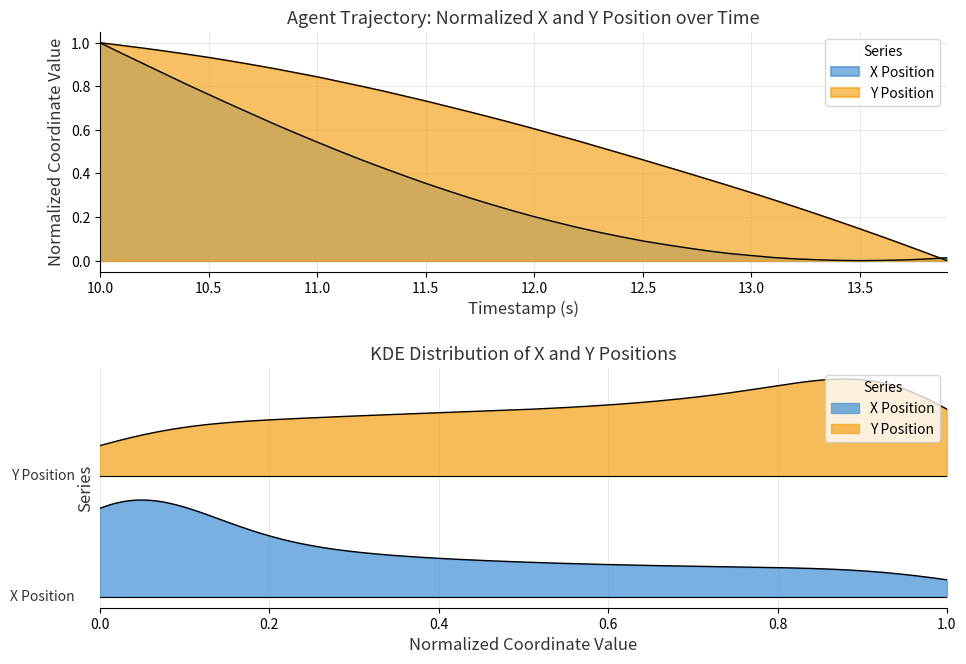

What is the average value of the Y series?

0.6